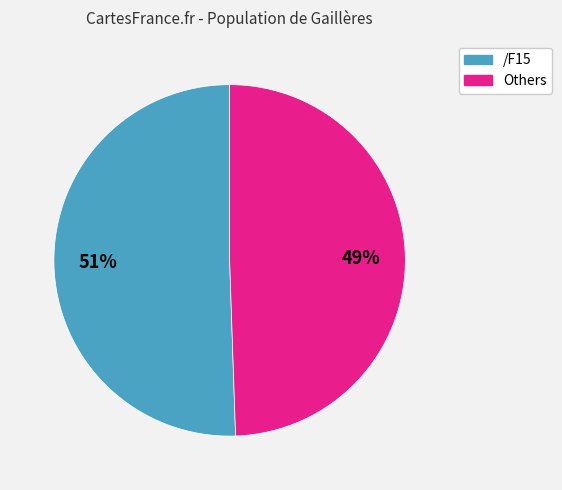

To the nearest percent, what is the average slice percentage?

50%